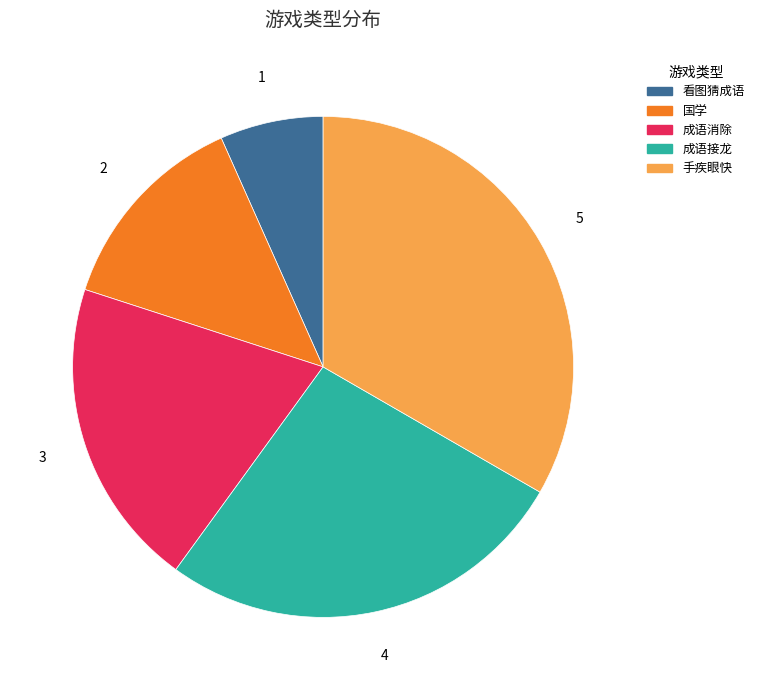

Approximately how many times larger is the value at 成语消除 compared to 看图猜成语?

3.0